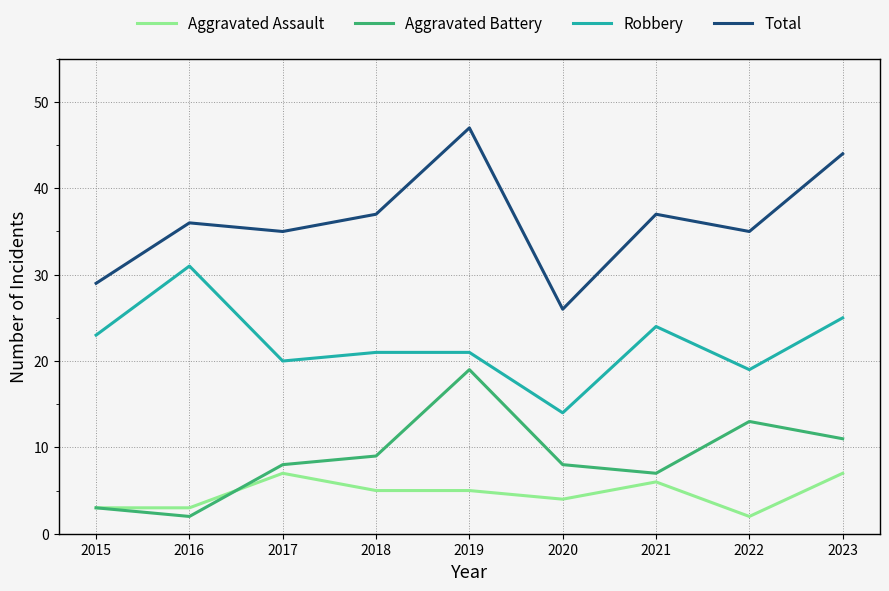

Which label corresponds to the largest value in the chart?

2019